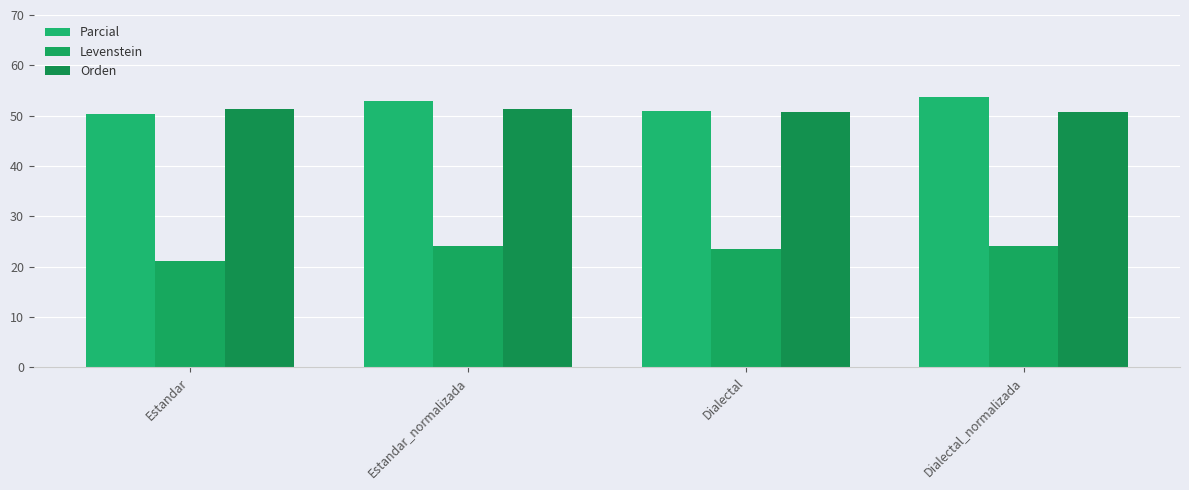

The value of Levenstein at Estandar is 36.8. True or false?

False